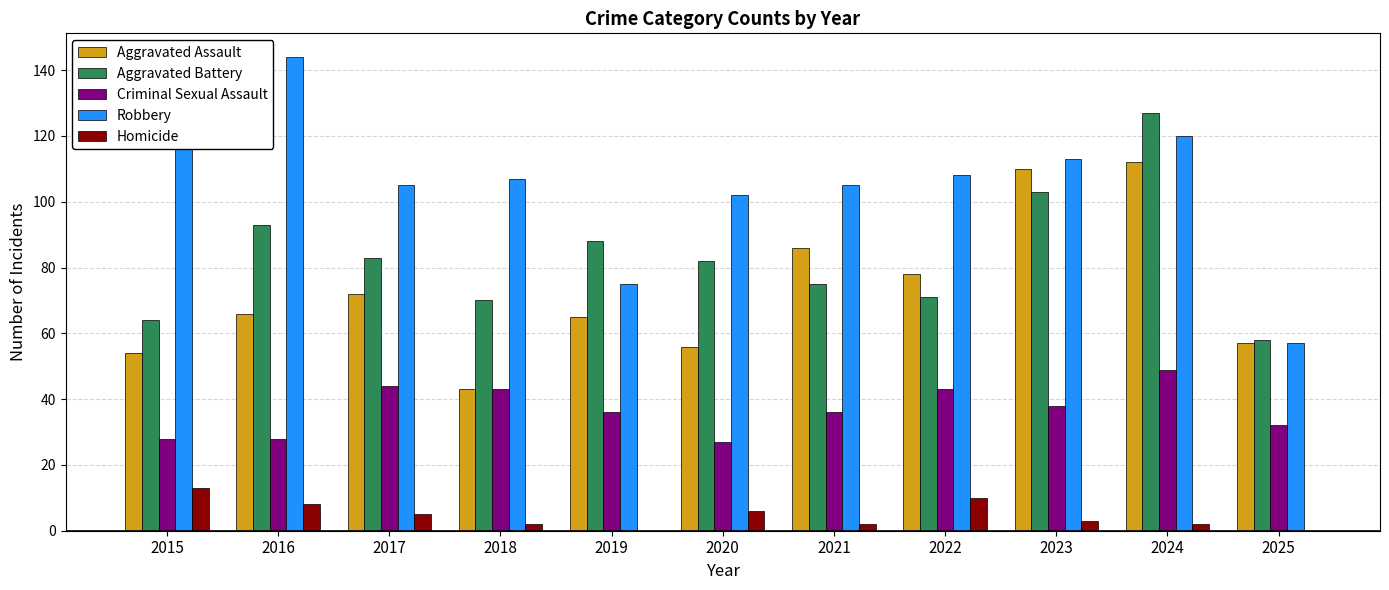

Read the Aggravated Assault value at 2018.

43